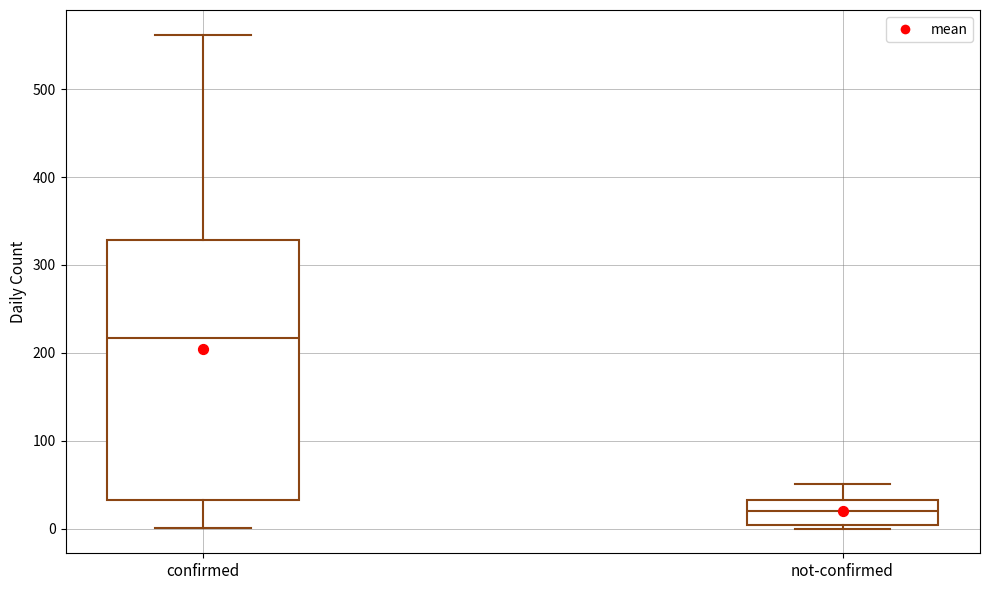

Which box has the highest median line?

confirmed